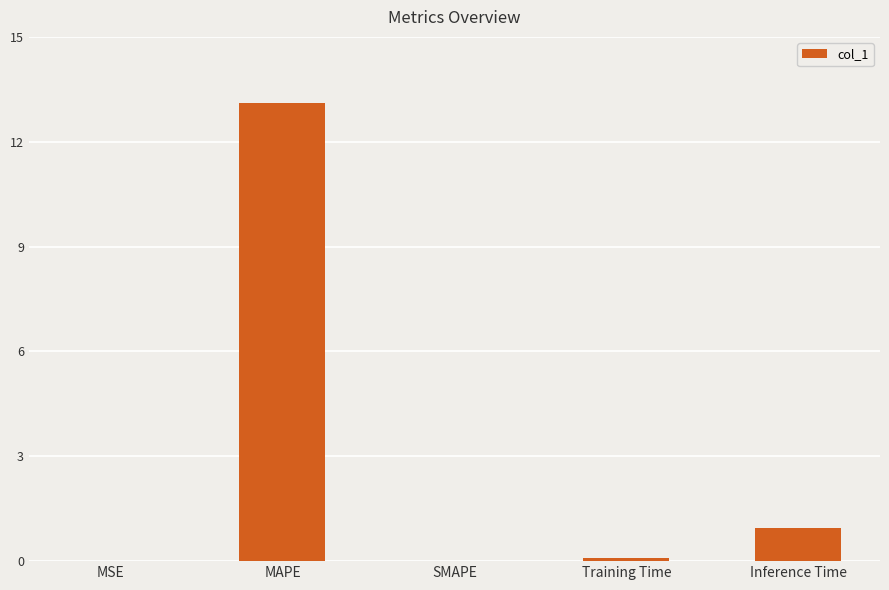

What is the greatest value displayed?

13.1